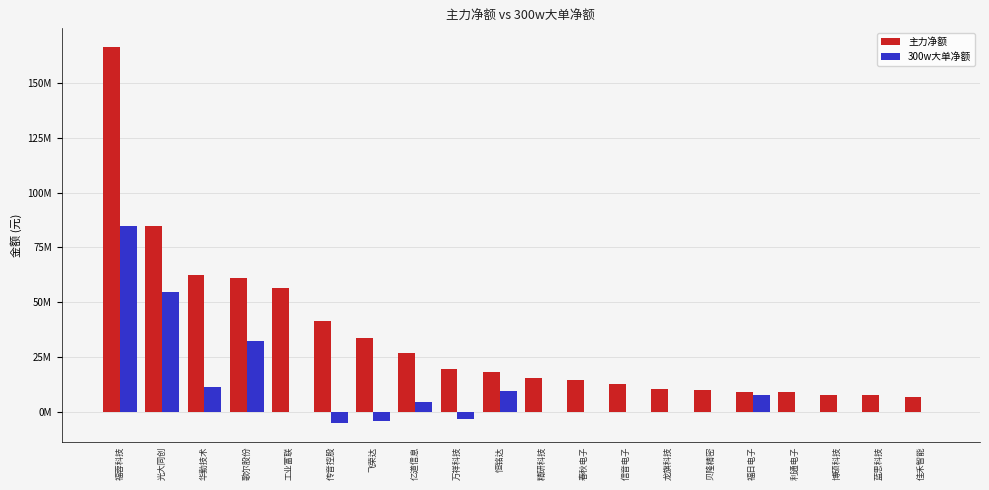

Are the bars horizontal?

No